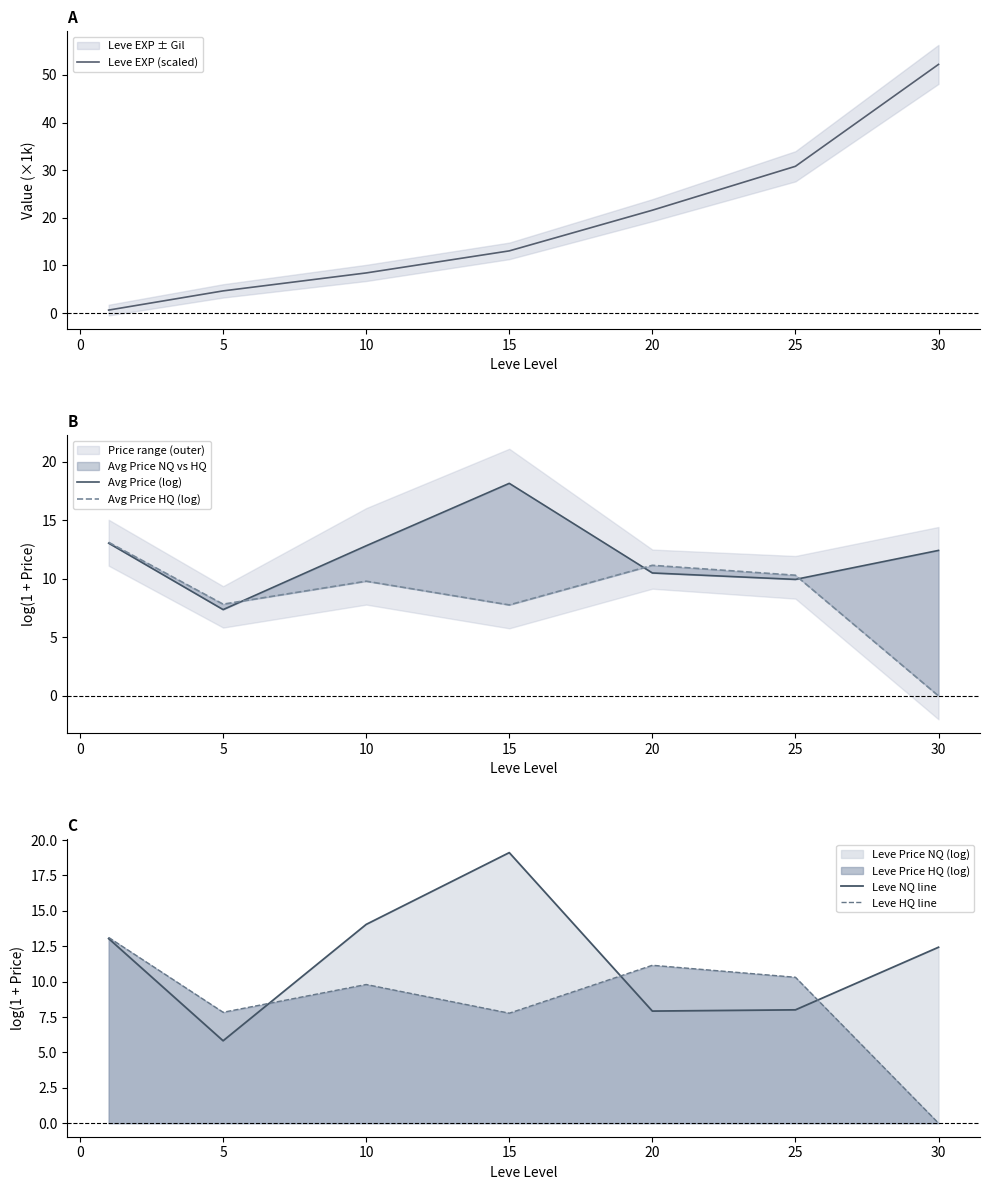

In Avg Price (log), how many points are higher than both neighbors (excluding endpoints)?

1